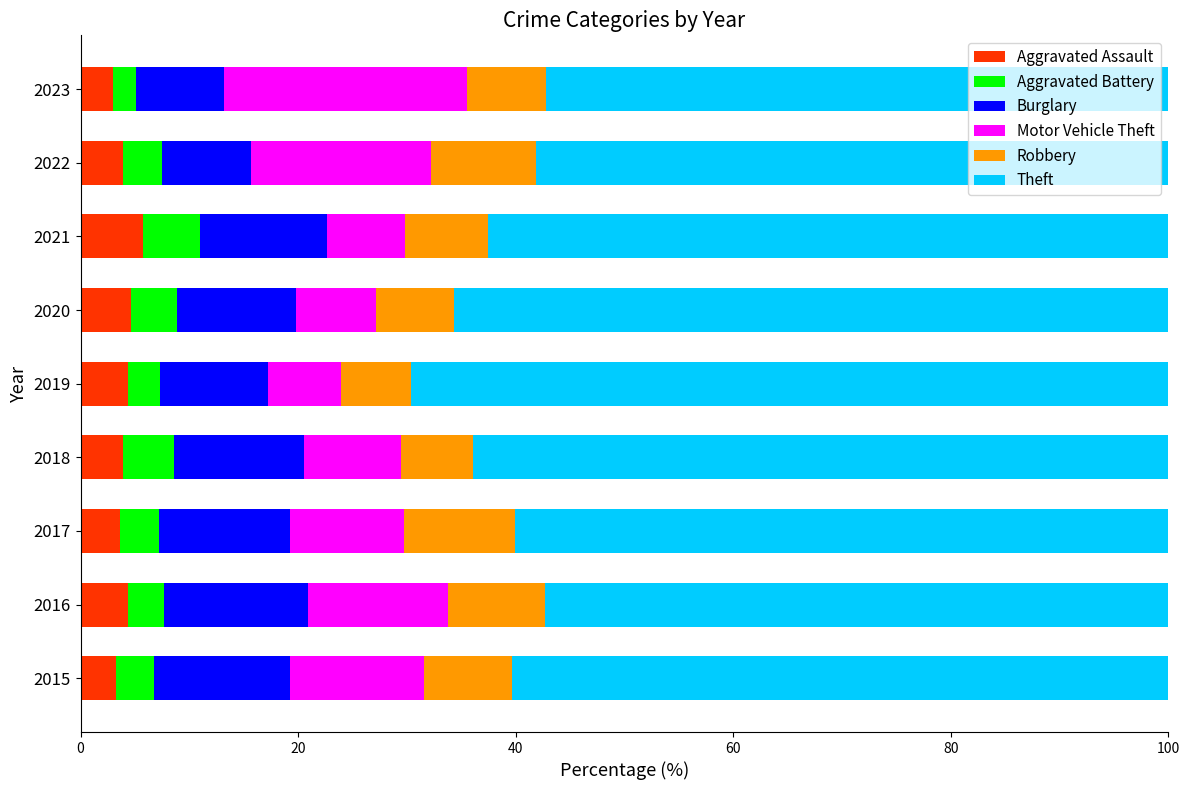

What is the highest value of the Aggravated Assault series?

5.8